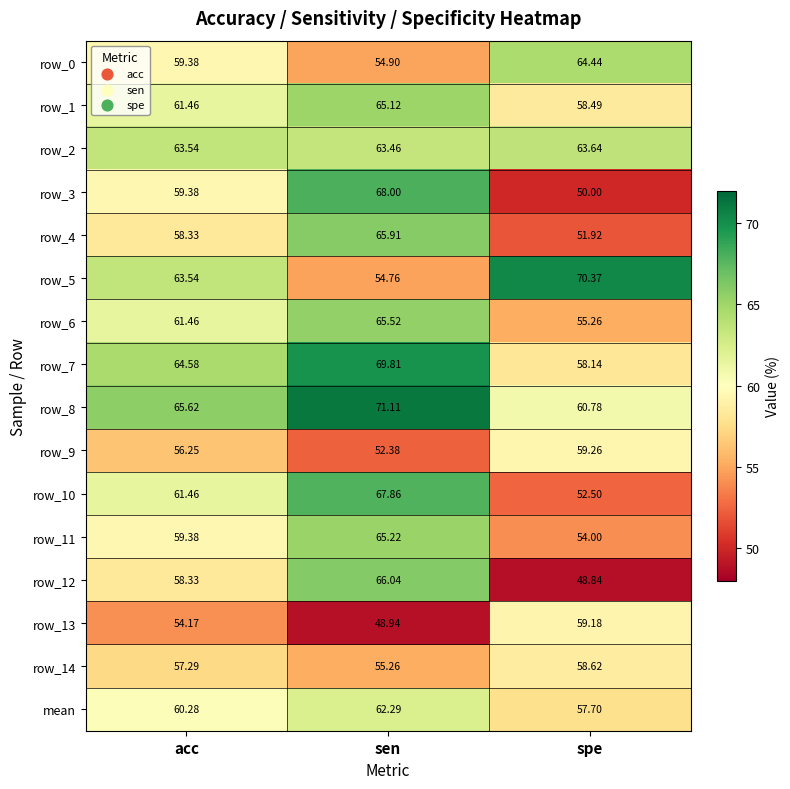

What is the average value of the row_1 series?

61.7